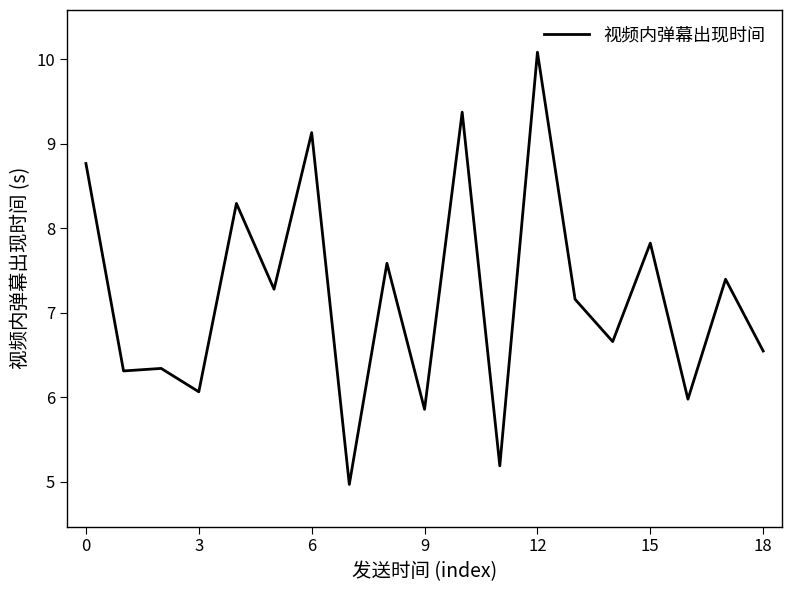

What is the maximum value shown in the chart?

10.1